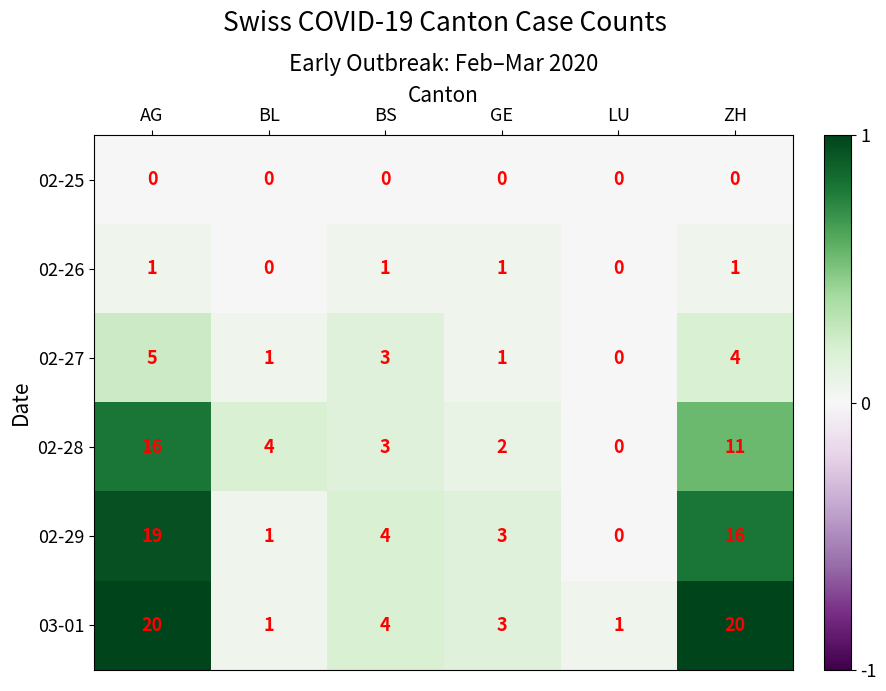

The value of 02-27 at BS is 3. True or false?

True